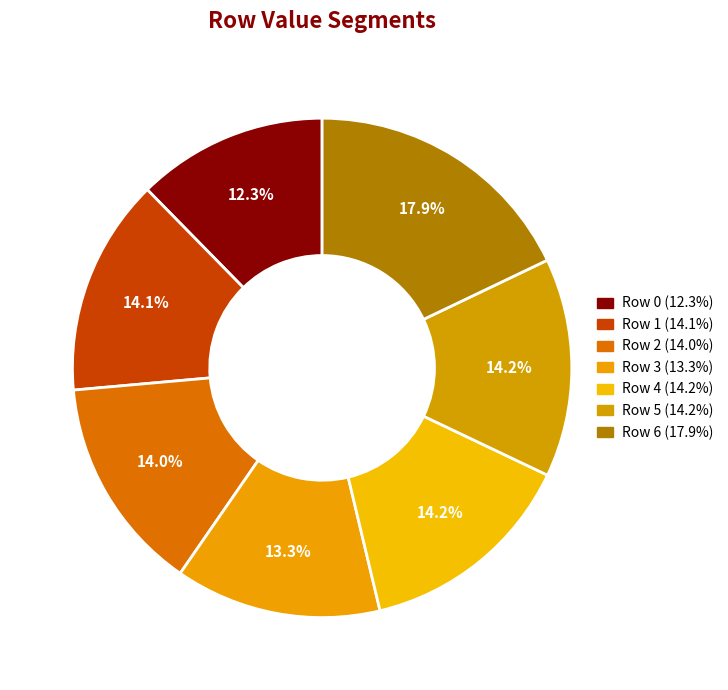

Do Row 6 and Row 4 together represent more than half of the pie?

No